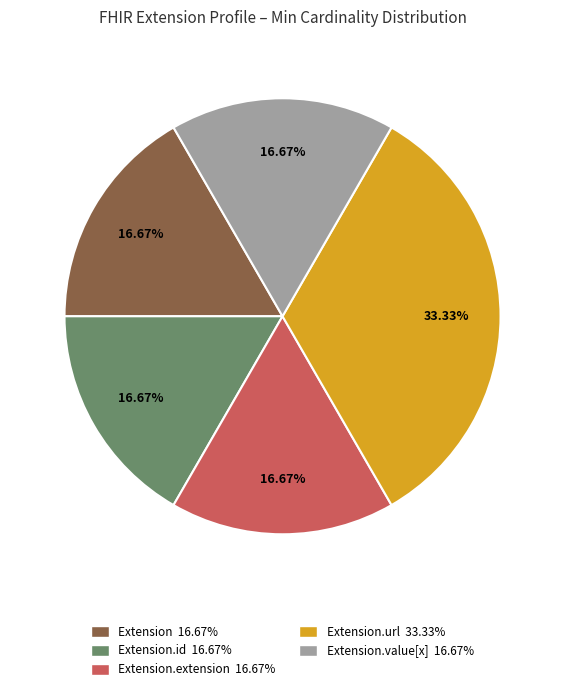

Is there any slice that represents more than half of the pie?

No